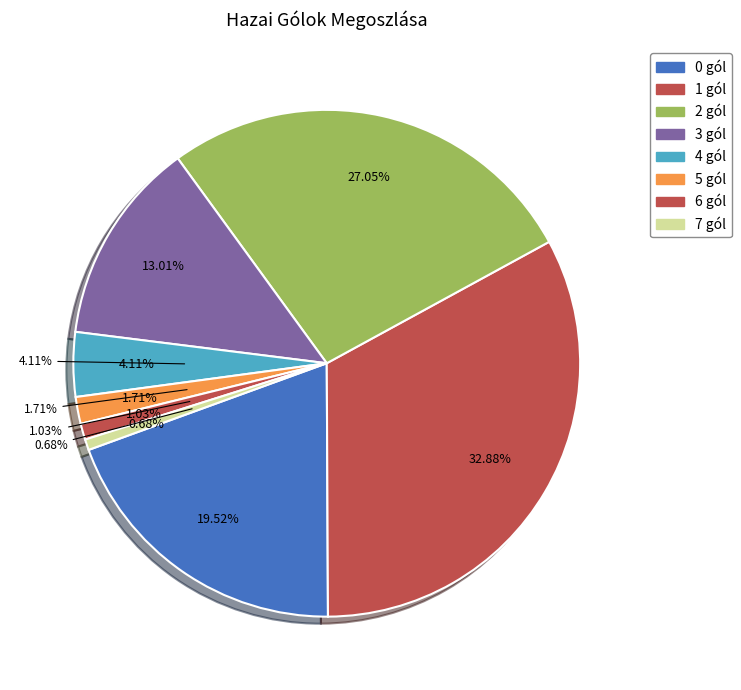

To the nearest percent, what percentage of the pie is 0 gól?

20%